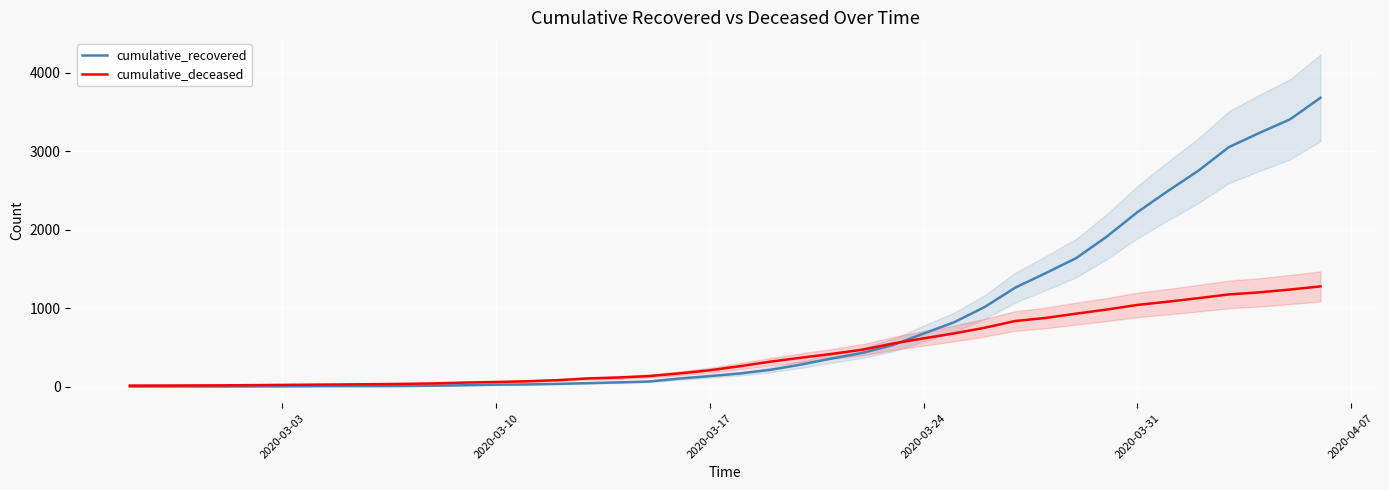

What is the maximum value for cumulative_deceased?

1278